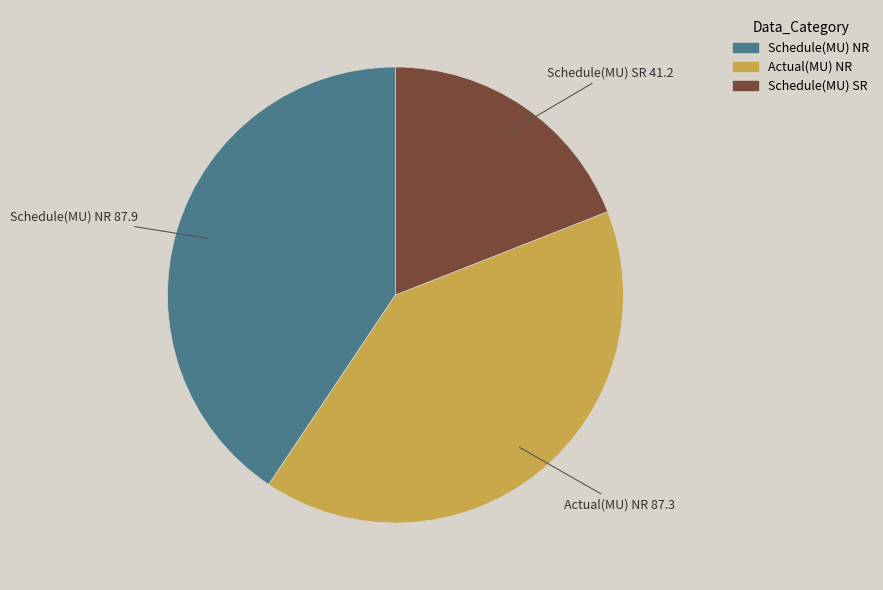

Does any single category account for the majority?

No